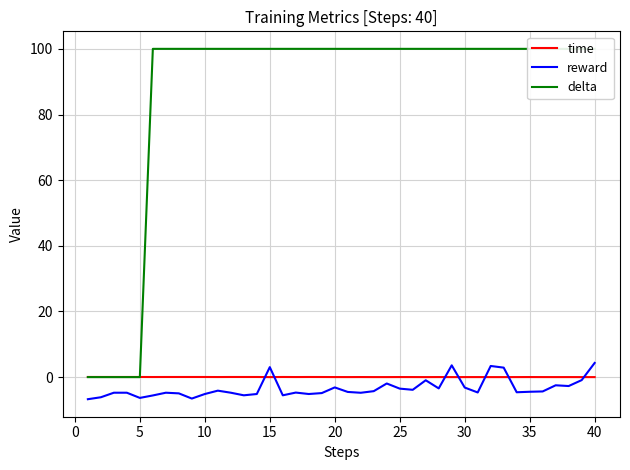

Is it true that reward equals -9.2 at 20?

False